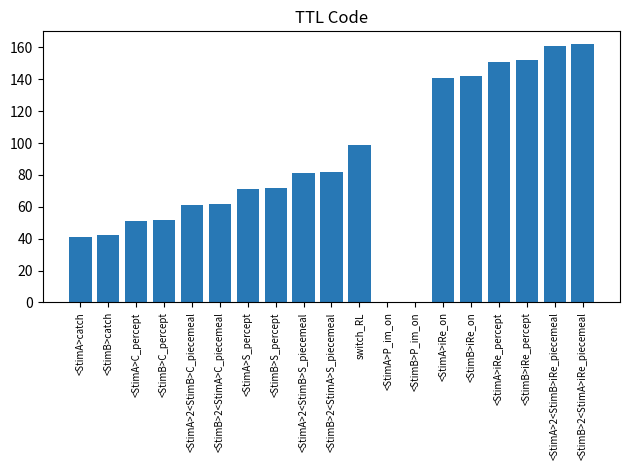

What is the sum of the values at <StimB>2<StimA>iRe_piecemeal and <StimA>S_percept?

233